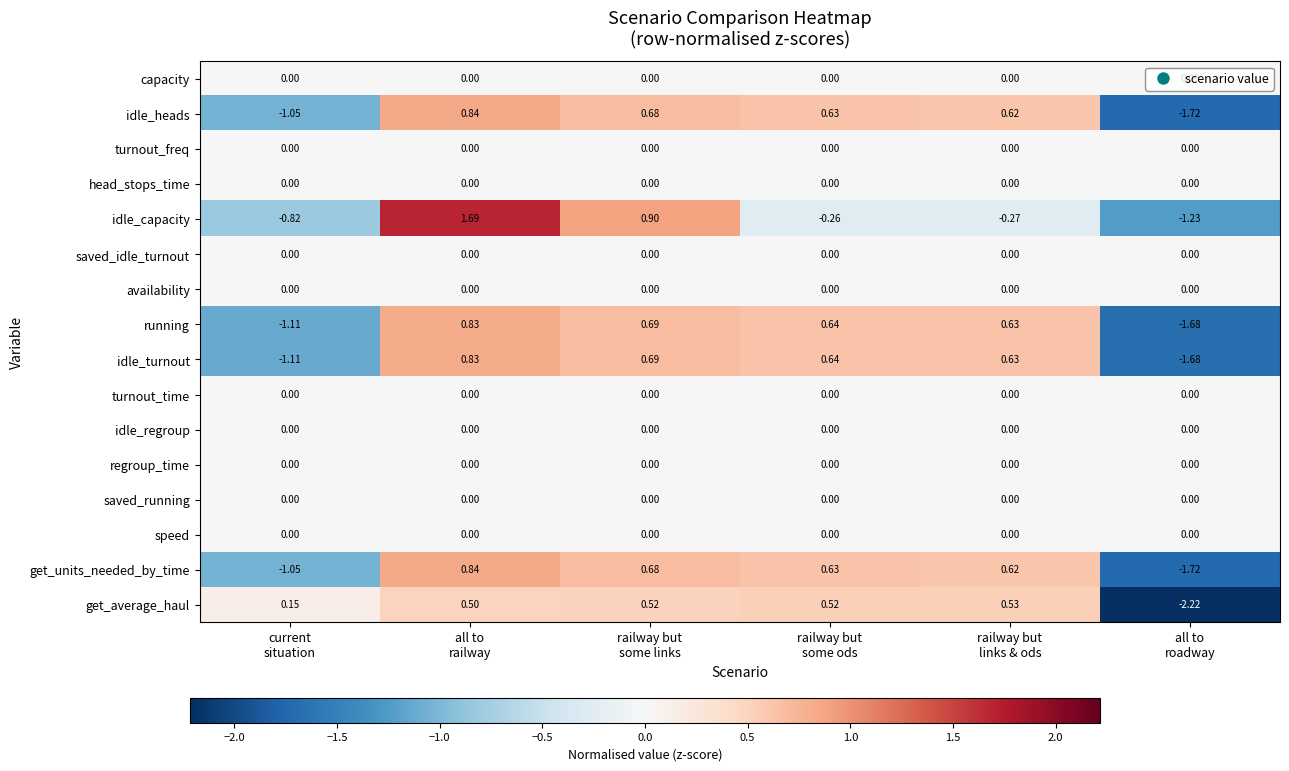

How many data points does each series have?

6